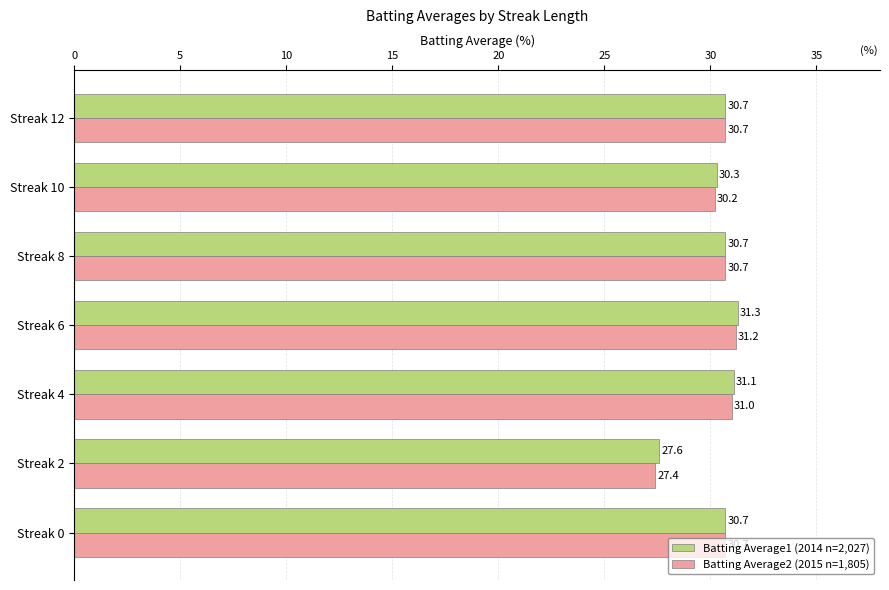

Is it true that Batting Average2 (2015 n=1,805) equals 31.0 at Streak 4?

True